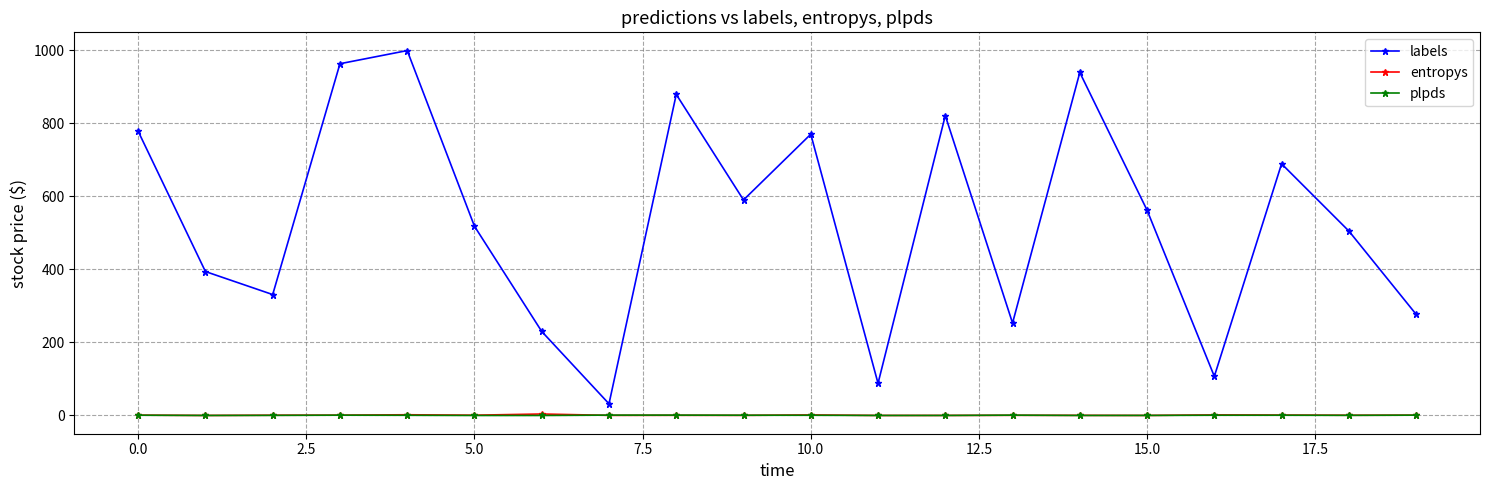

Which series has the largest total across all categories?

labels